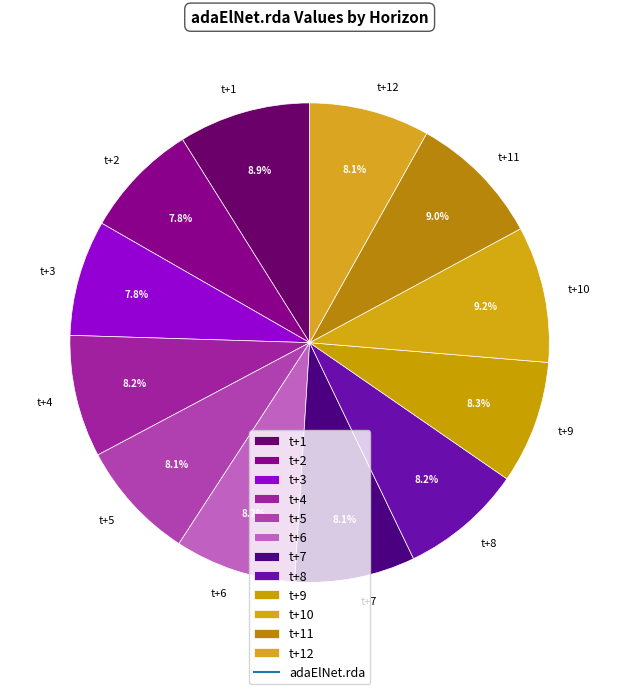

Is it true that t+6 is 1% of the pie?

False